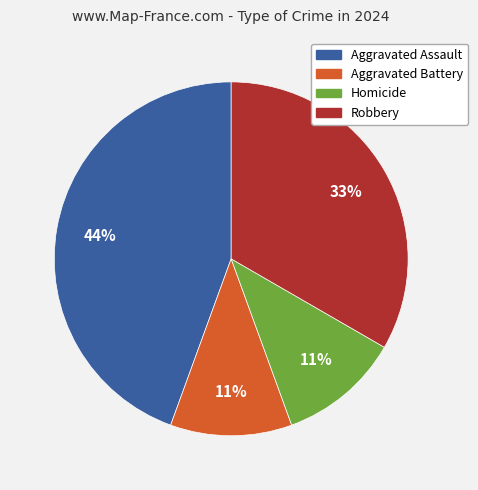

To the nearest percent, what is the difference between the largest and smallest slice percentages?

33%